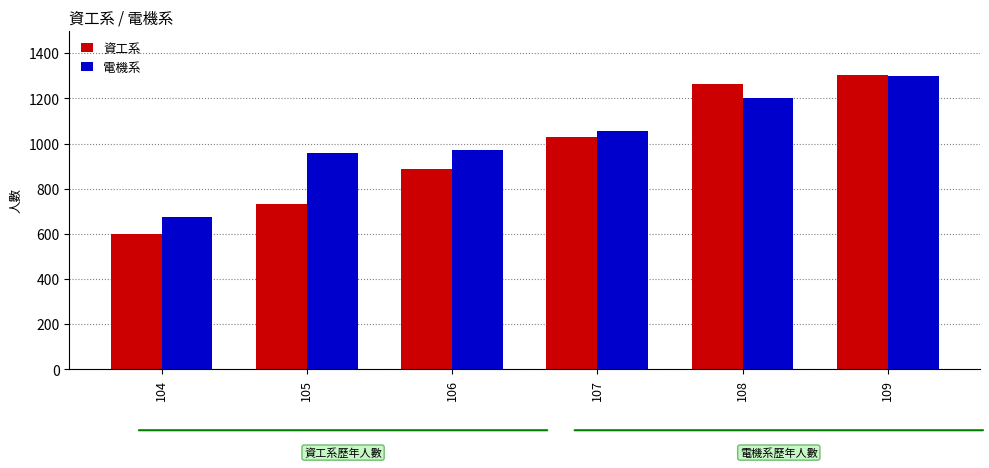

What is the maximum value shown in the chart?

1303